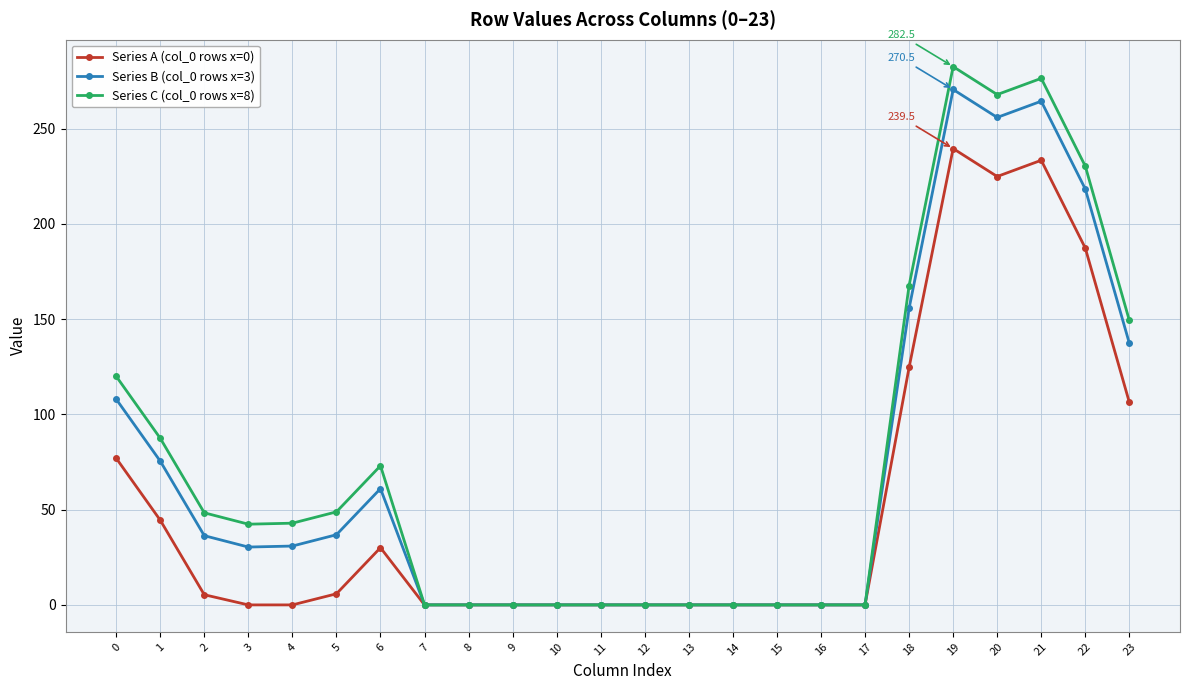

What is the value of the Series B (col_0 rows x=3) point at the 2nd from the left?

75.5